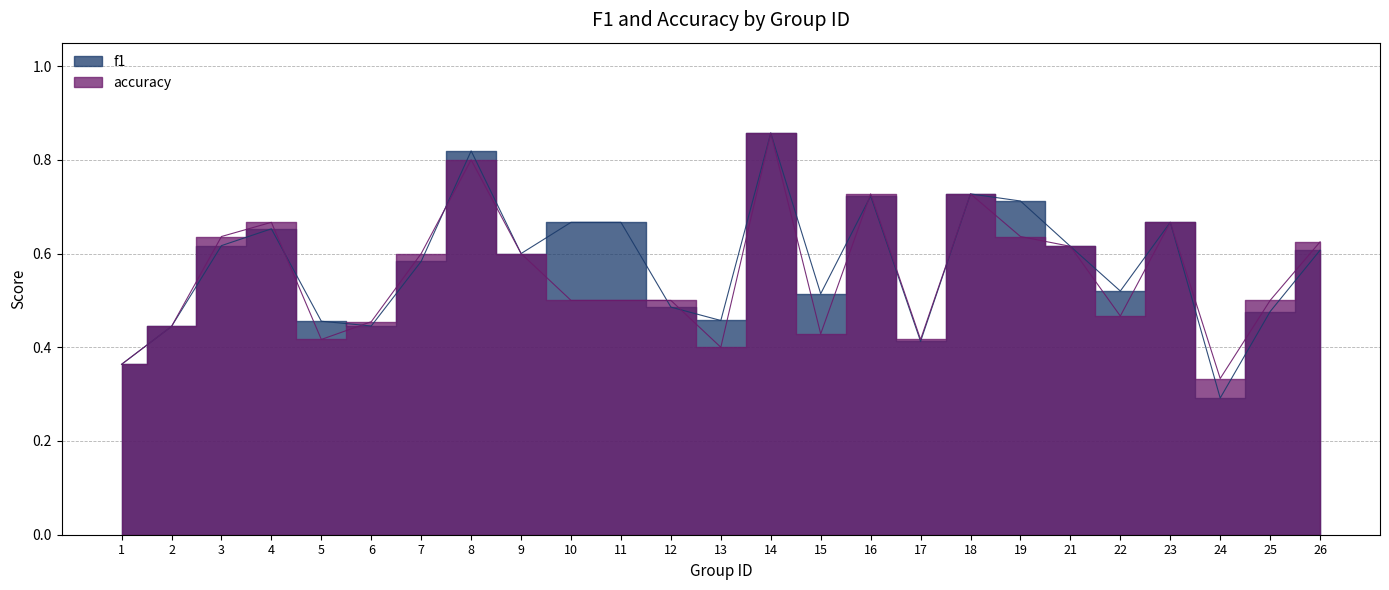

List the series in order of their overall mean, lowest first.

accuracy, f1